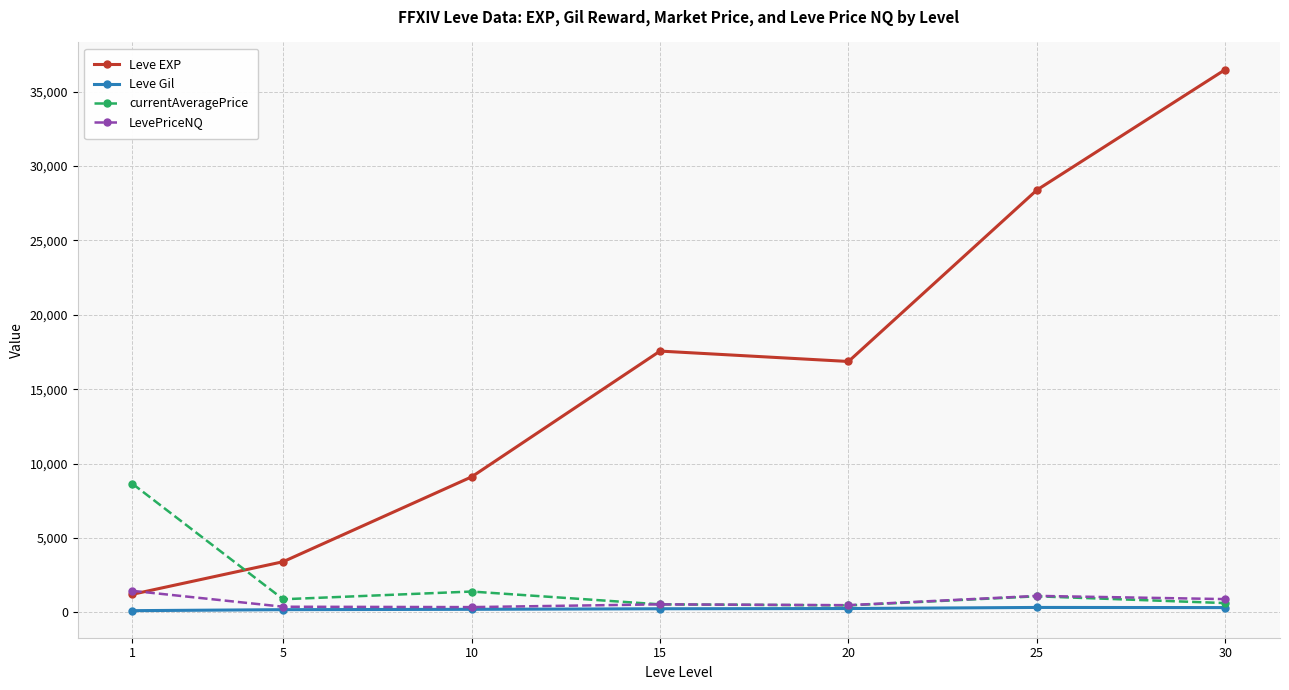

At which category is the sum across all series the highest?

30